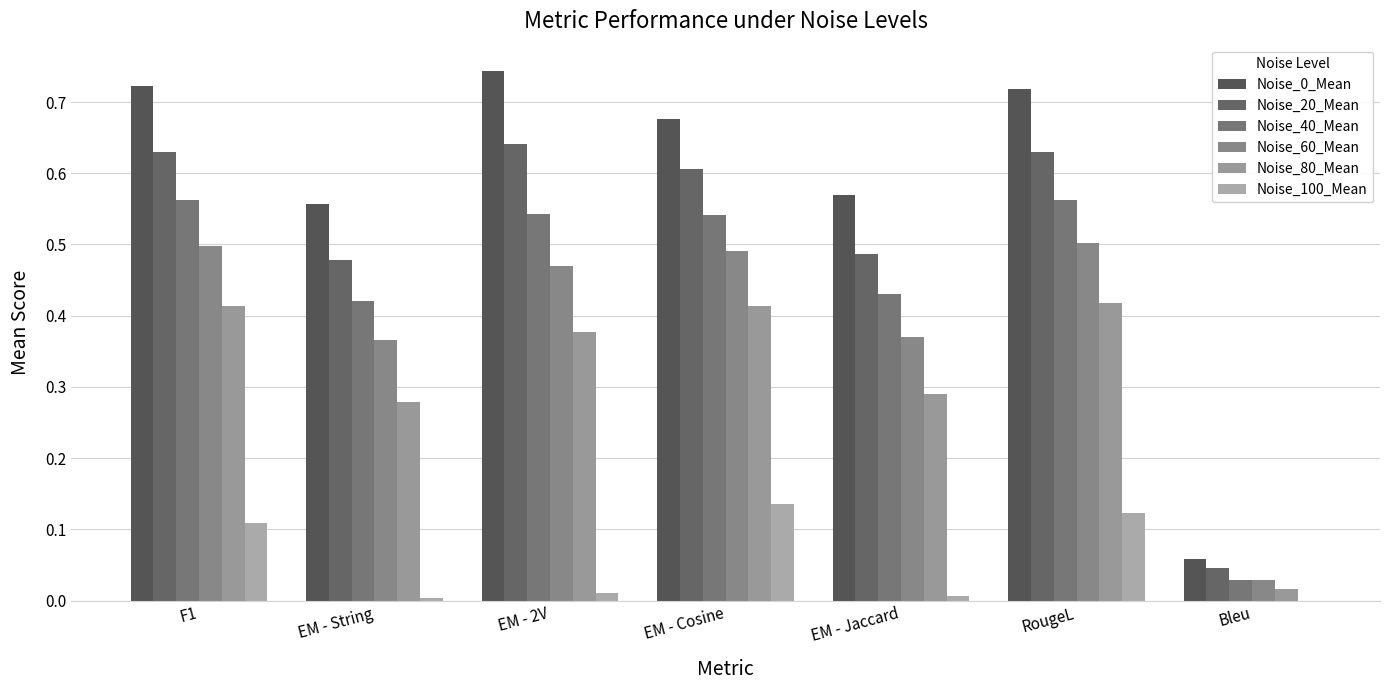

Reading left to right, transcribe all the data shown in this chart.

Noise_0_Mean: F1=0.7	EM - String=0.6	EM - 2V=0.7	EM - Cosine=0.7	EM - Jaccard=0.6	RougeL=0.7	Bleu=0.1
Noise_20_Mean: F1=0.6	EM - String=0.5	EM - 2V=0.6	EM - Cosine=0.6	EM - Jaccard=0.5	RougeL=0.6	Bleu=0.0
Noise_40_Mean: F1=0.6	EM - String=0.4	EM - 2V=0.5	EM - Cosine=0.5	EM - Jaccard=0.4	RougeL=0.6	Bleu=0.0
Noise_60_Mean: F1=0.5	EM - String=0.4	EM - 2V=0.5	EM - Cosine=0.5	EM - Jaccard=0.4	RougeL=0.5	Bleu=0.0
Noise_80_Mean: F1=0.4	EM - String=0.3	EM - 2V=0.4	EM - Cosine=0.4	EM - Jaccard=0.3	RougeL=0.4	Bleu=0.0
Noise_100_Mean: F1=0.1	EM - String=0.0	EM - 2V=0.0	EM - Cosine=0.1	EM - Jaccard=0.0	RougeL=0.1	Bleu=0.0